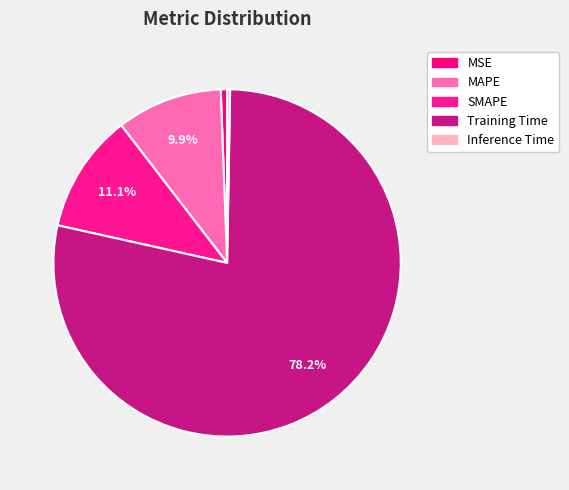

The Training Time slice represents 78% of the pie. True or false?

True